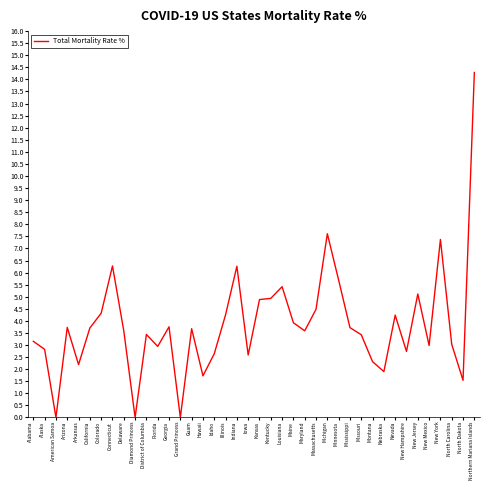

Is it true that the value at Arkansas is 1.4?

False